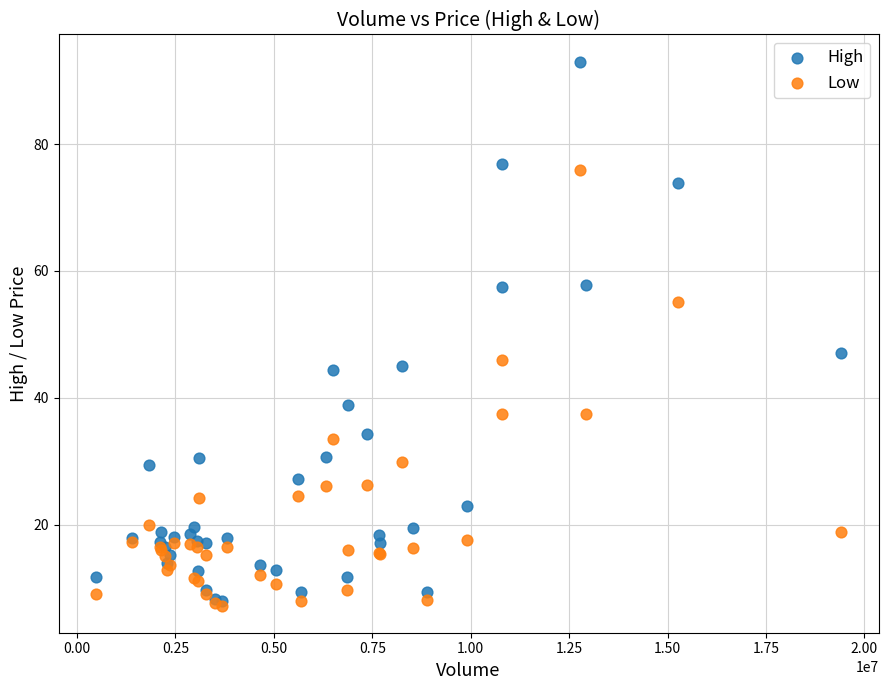

In the Low series, what Y value is closest to 41?

37.5